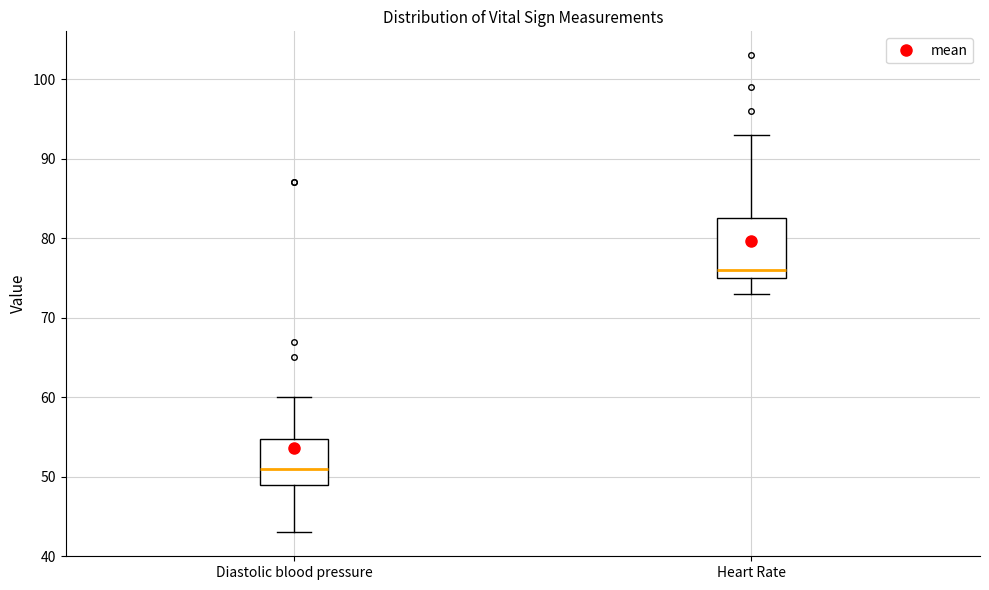

Reading left to right, read every box against the y-axis: the position of its median line, the range the box covers, and the ends of its whiskers. The values are not printed on the chart, so give them approximately, as read against the axis.

Diastolic blood pressure: median 51, box 49 to 55, whiskers 43 to 60
Heart Rate: median 76, box 75 to 83, whiskers 73 to 93